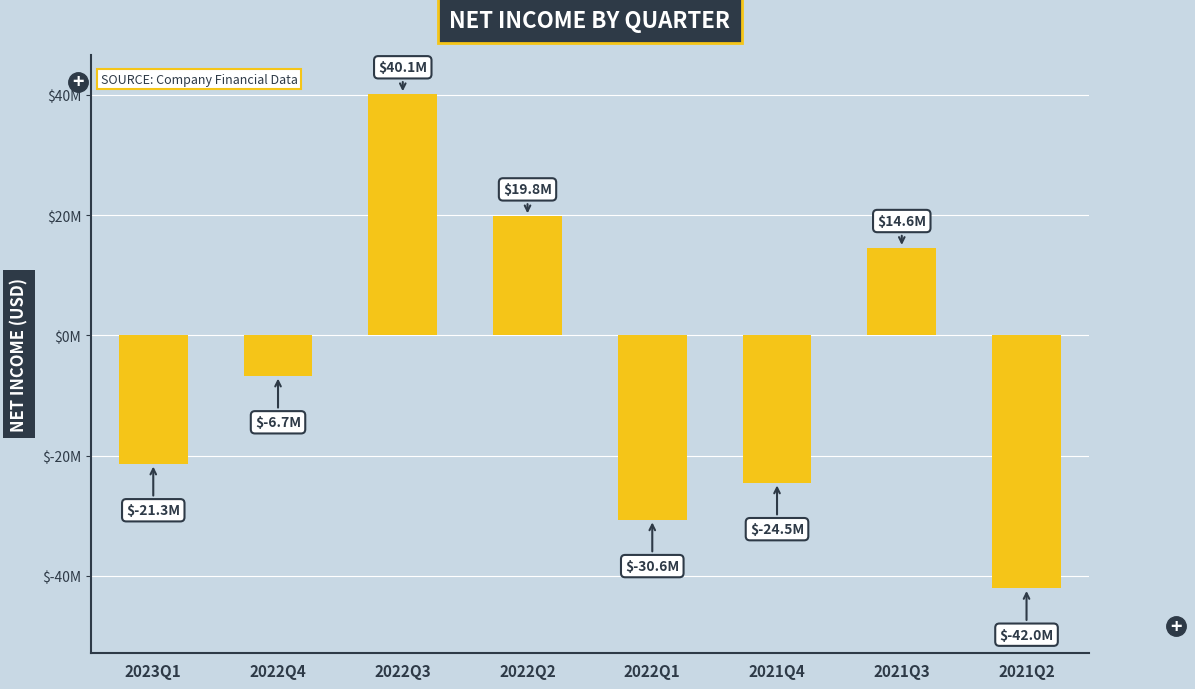

Reading right to left, extract all data points from this chart.

-42026000	14579000	-24476000	-30618000	19839000	40145000	-6704000	-21332000